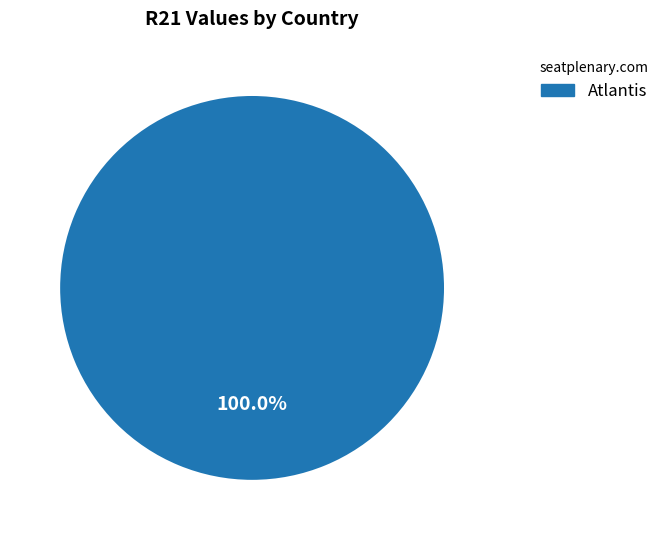

Rank the categories by value from highest to lowest.

Atlantis